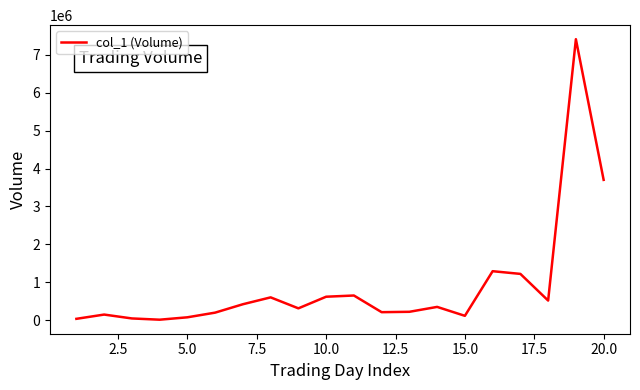

What is the maximum value shown in the chart?

7405000